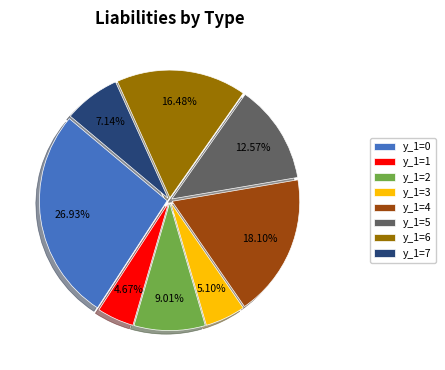

How many segments does this pie chart have?

8